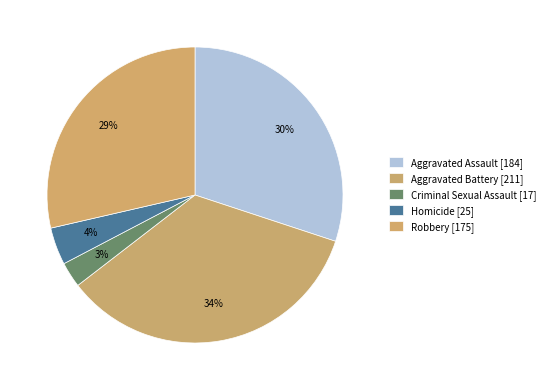

Which slice is the smallest?

Criminal Sexual Assault